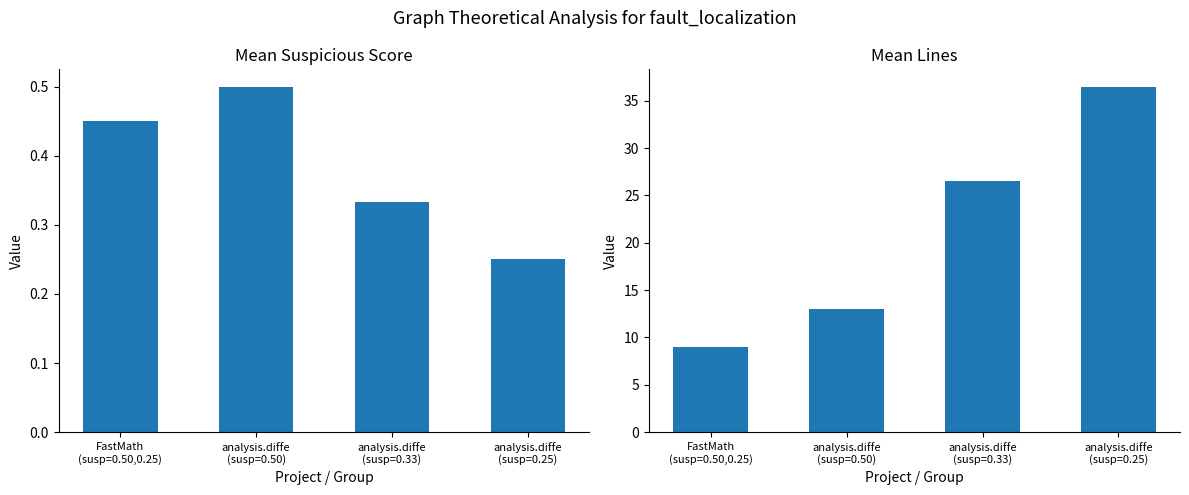

Which label corresponds to the largest value in the chart?

analysis.diffe
(susp=0.25)